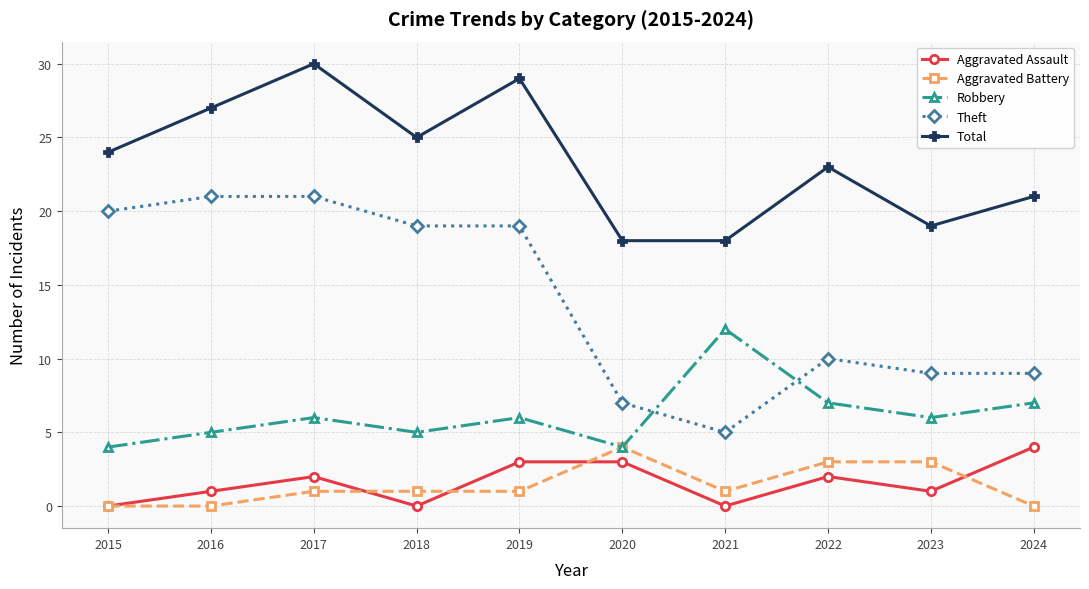

What is the difference between the maximum and minimum values in the Aggravated Assault series?

4